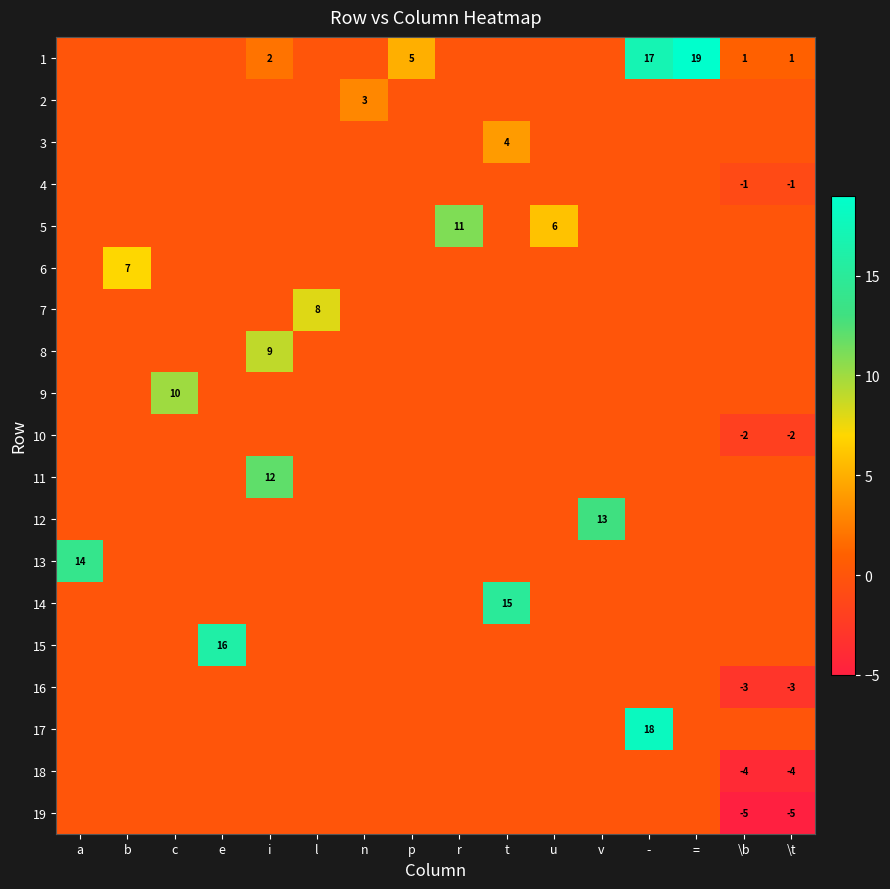

At which label does 6 reach its peak?

b